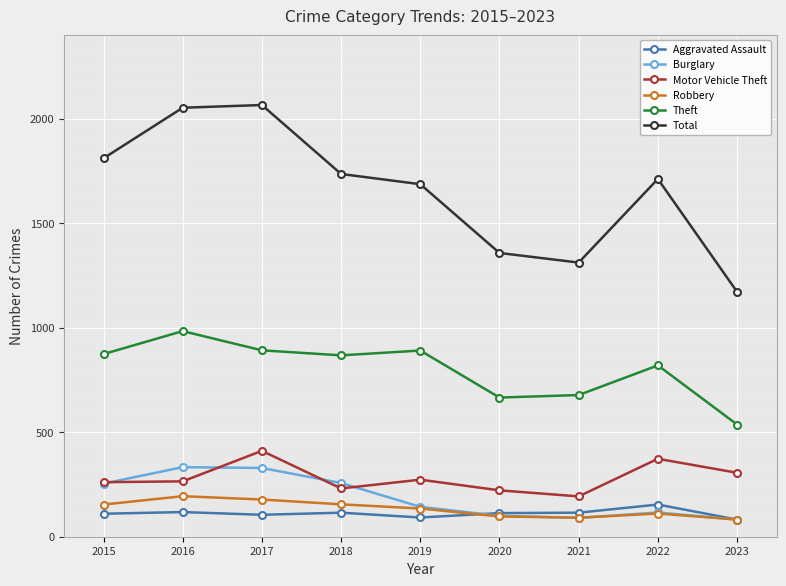

The value of Burglary at 2020 is 100. True or false?

True